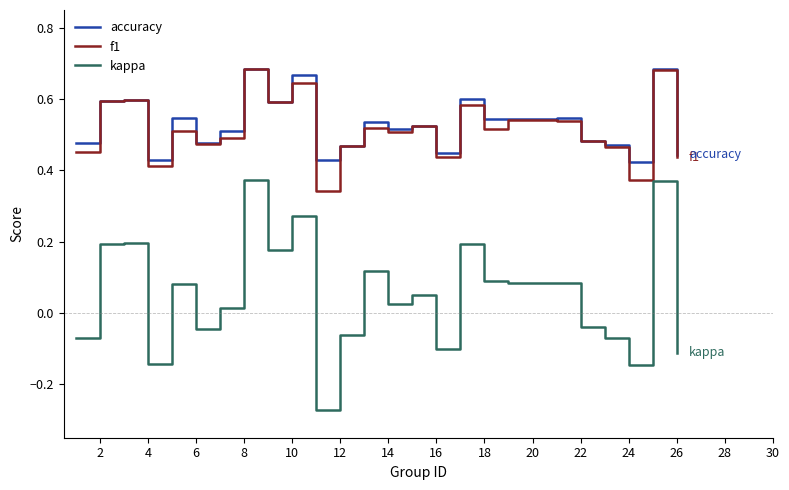

What is the sum of all kappa values?

1.3